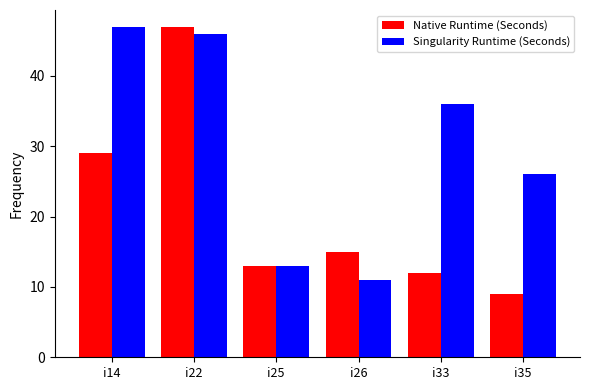

At which category is the sum across all series the highest?

i22